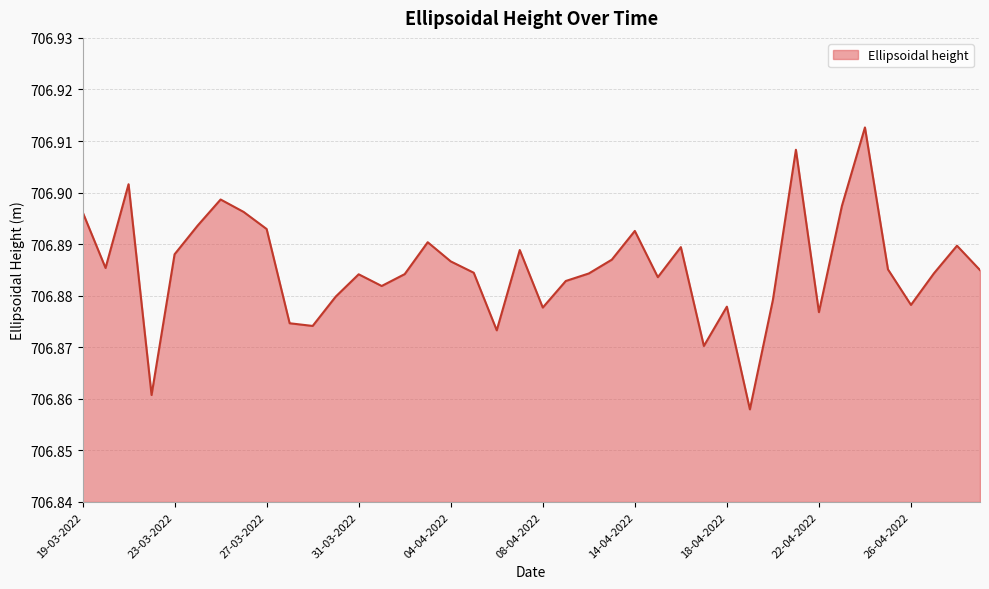

Count the number of categories in the chart.

40